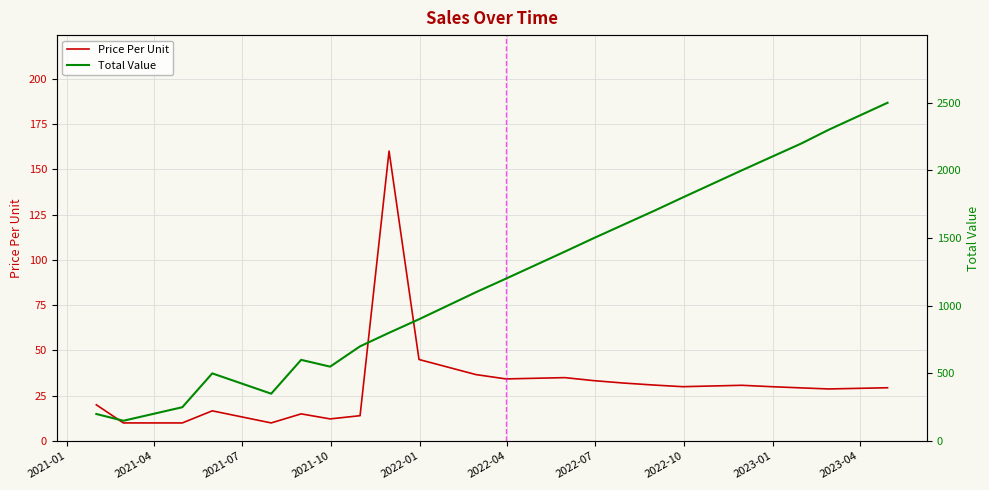

What is the difference between the maximum and second lowest values in the Price Per Unit series?

150.0